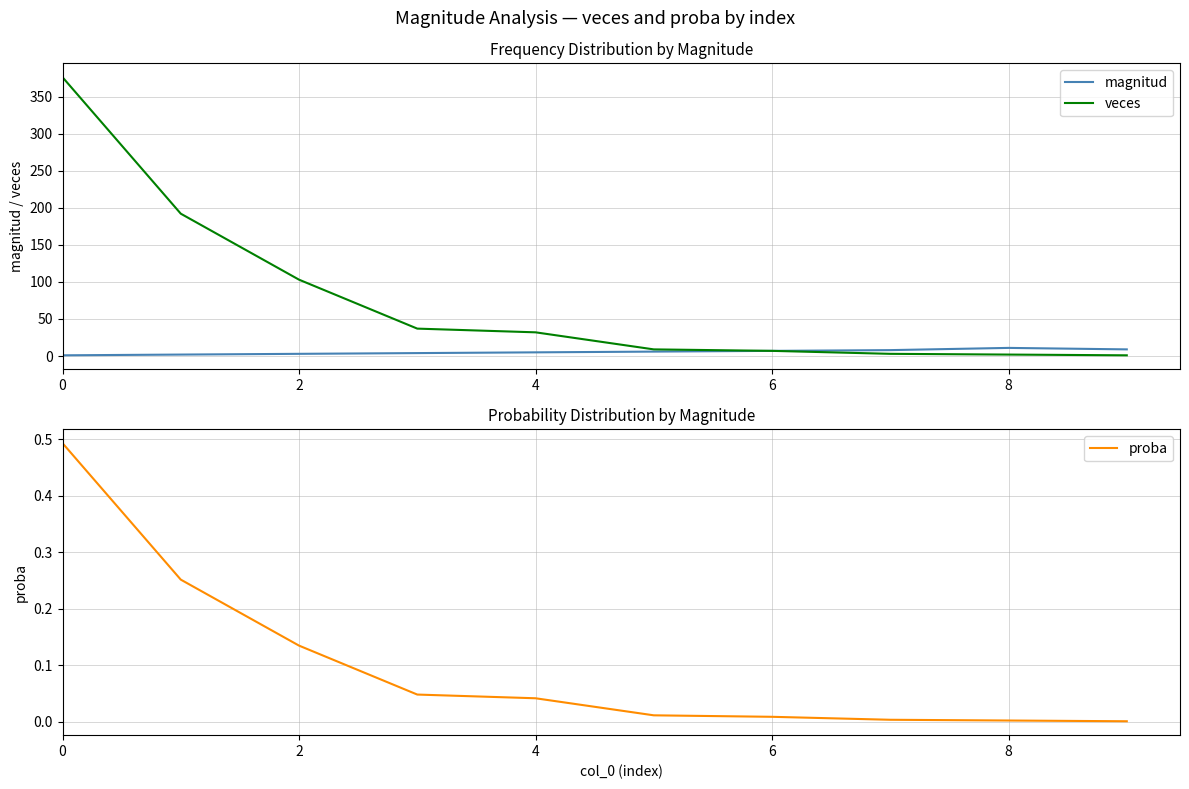

What is the average value of the magnitud series?

5.6